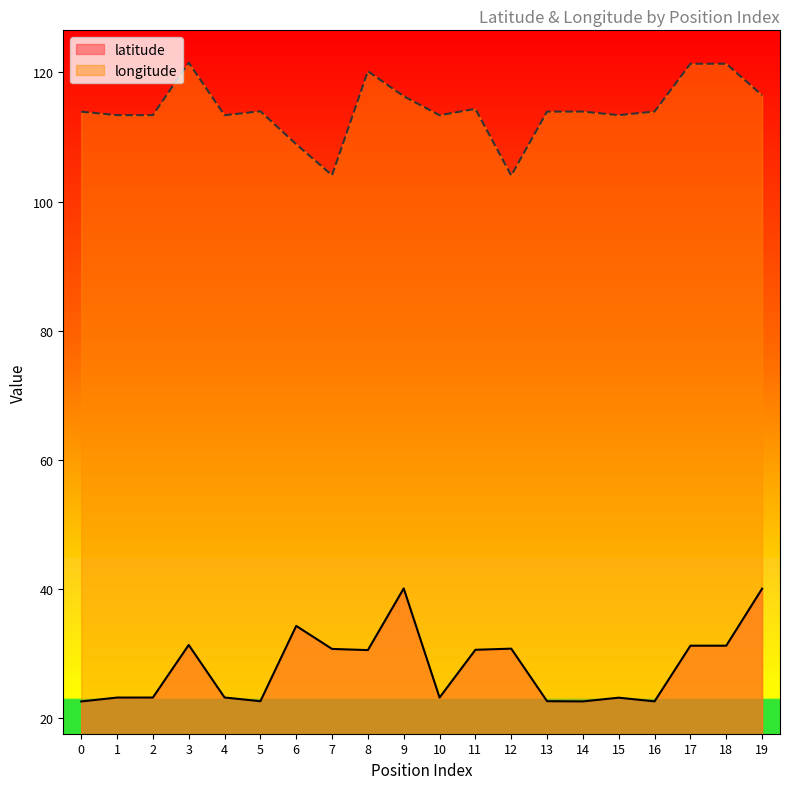

Reading left to right, list all the values displayed in this chart.

latitude: 0=22.5	1=23.1	2=23.1	3=31.3	4=23.1	5=22.6	6=34.2	7=30.7	8=30.5	9=40.0	10=23.1	11=30.5	12=30.7	13=22.6	14=22.5	15=23.1	16=22.5	17=31.2	18=31.2	19=40.0
longitude: 0=113.9	1=113.4	2=113.4	3=121.5	4=113.4	5=114.0	6=108.9	7=104.1	8=120.2	9=116.3	10=113.4	11=114.4	12=104.0	13=113.9	14=113.9	15=113.4	16=113.9	17=121.4	18=121.4	19=116.5